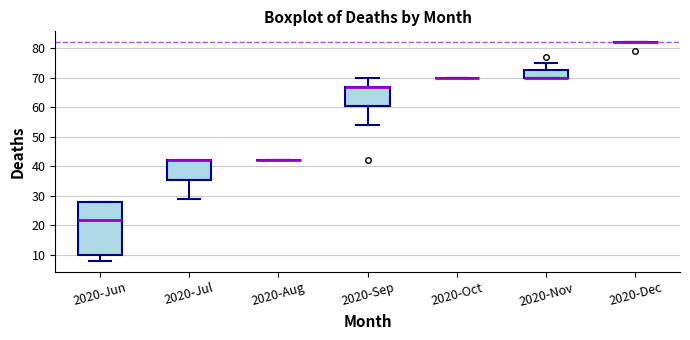

Reading left to right, read every box against the y-axis: the position of its median line, the range the box covers, and the ends of its whiskers. The values are not printed on the chart, so give them approximately, as read against the axis.

2020-Jun: median 22, box 10 to 28, whiskers 8 to 28
2020-Jul: median 42 (drawn on the box's upper edge), box 36 to 42, whiskers 29 to 42
2020-Aug: box collapsed to a line at 42, whiskers 42 to 42
2020-Sep: median 67 (drawn on the box's upper edge), box 61 to 67, whiskers 54 to 70
2020-Oct: box collapsed to a line at 70, whiskers 70 to 70
2020-Nov: median 70 (drawn on the box's lower edge), box 70 to 73, whiskers 70 to 75
2020-Dec: box collapsed to a line at 82, whiskers 82 to 82